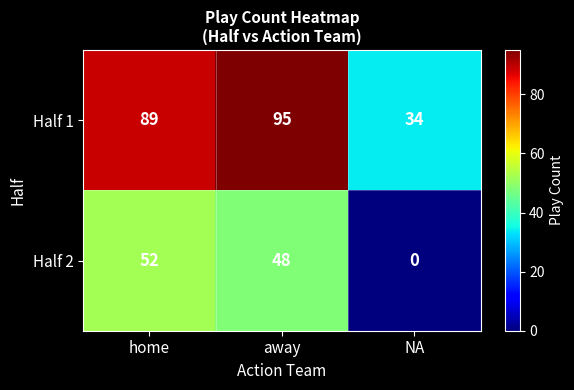

At home, list the series in order from largest to smallest.

Half 1, Half 2